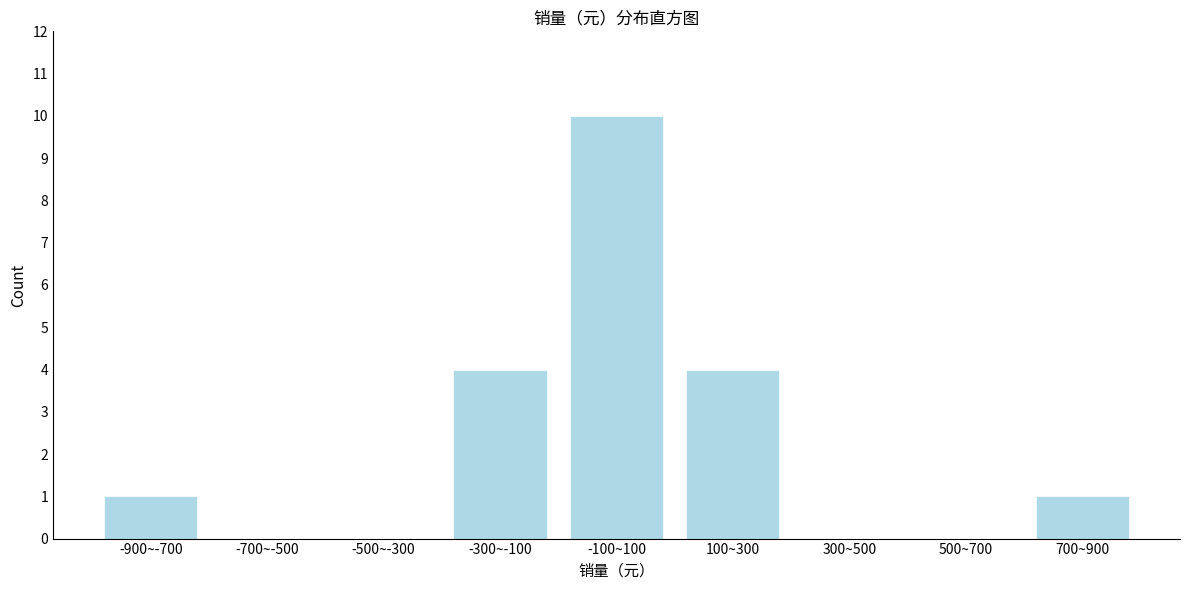

Reading left to right, transcribe all the data shown in this chart.

-900~-700=1	-700~-500=0	-500~-300=0	-300~-100=4	-100~100=10	100~300=4	300~500=0	500~700=0	700~900=1